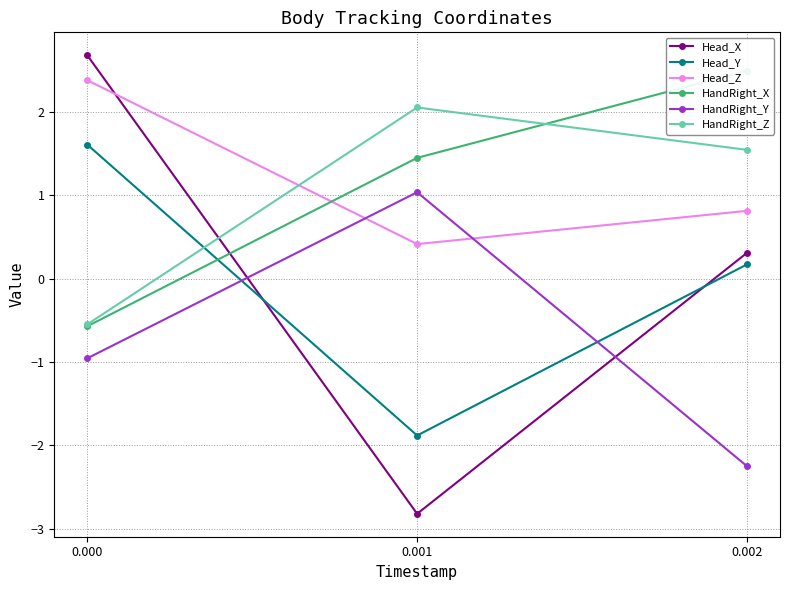

Rank the series at 0.000 from highest to lowest value.

Head_X, Head_Z, Head_Y, HandRight_Z, HandRight_X, HandRight_Y